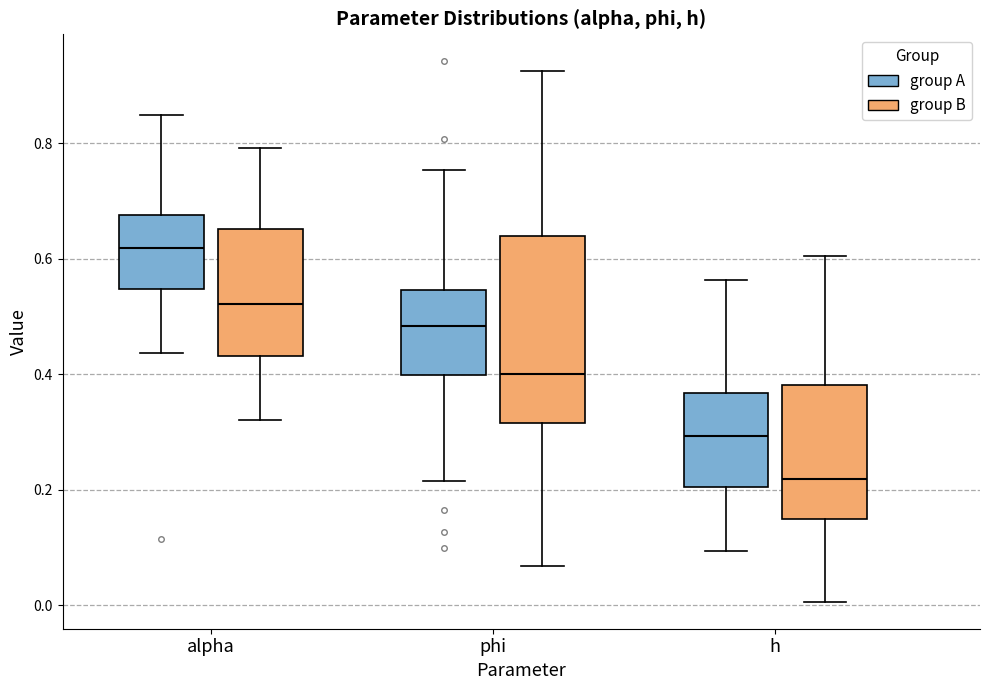

Which box has the lowest median line?

h (group B)